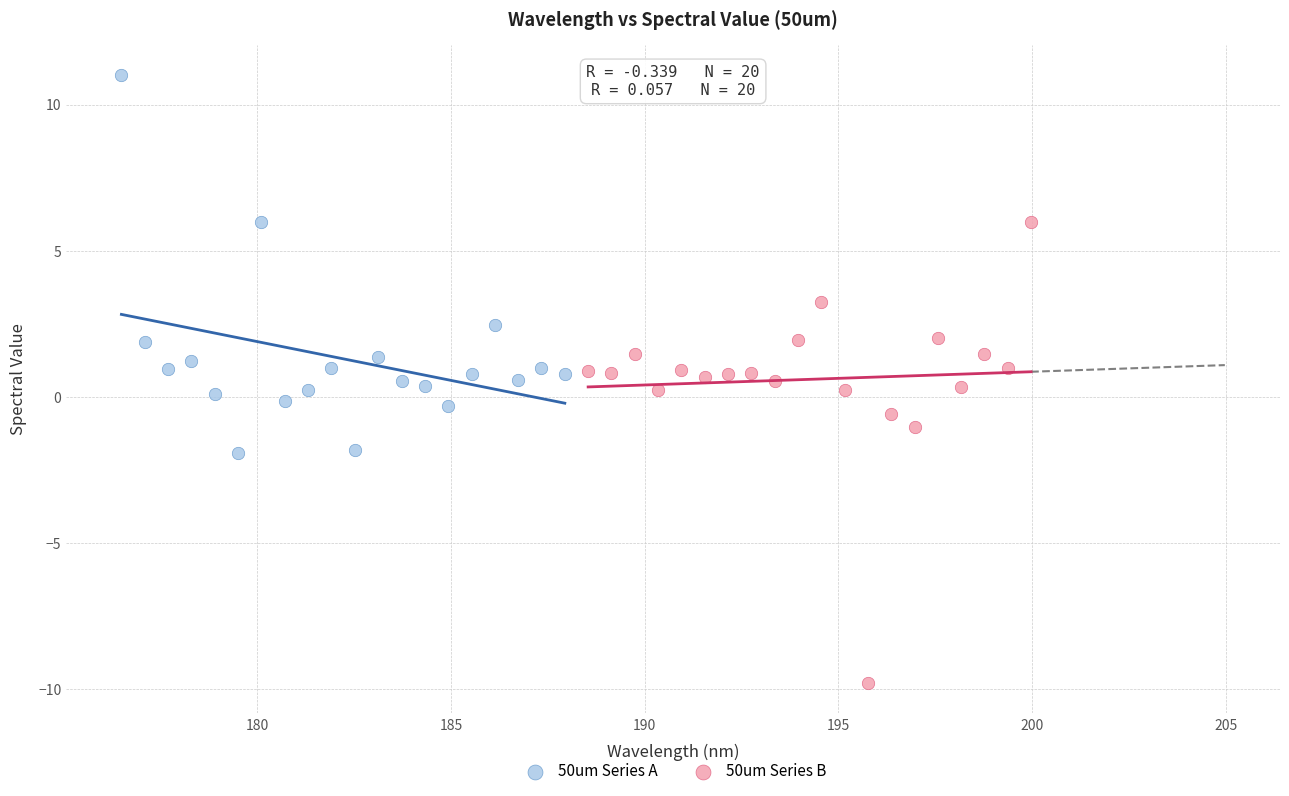

What are all the series names shown in the legend?

50um Series A, 50um Series B